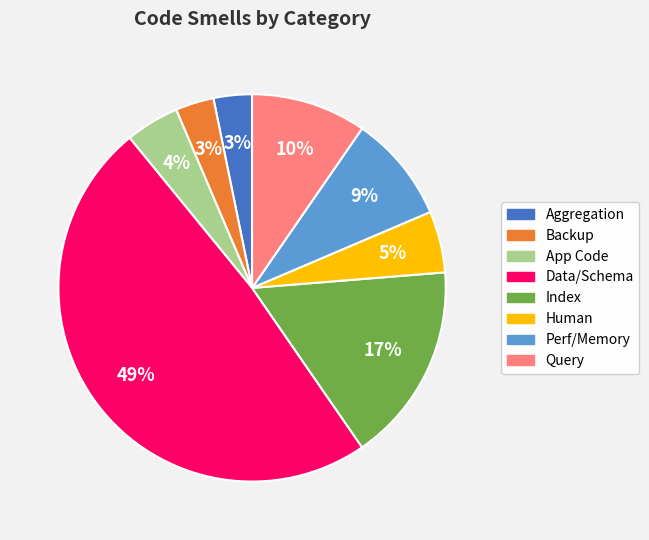

The Perf/Memory slice represents 9% of the pie. True or false?

True